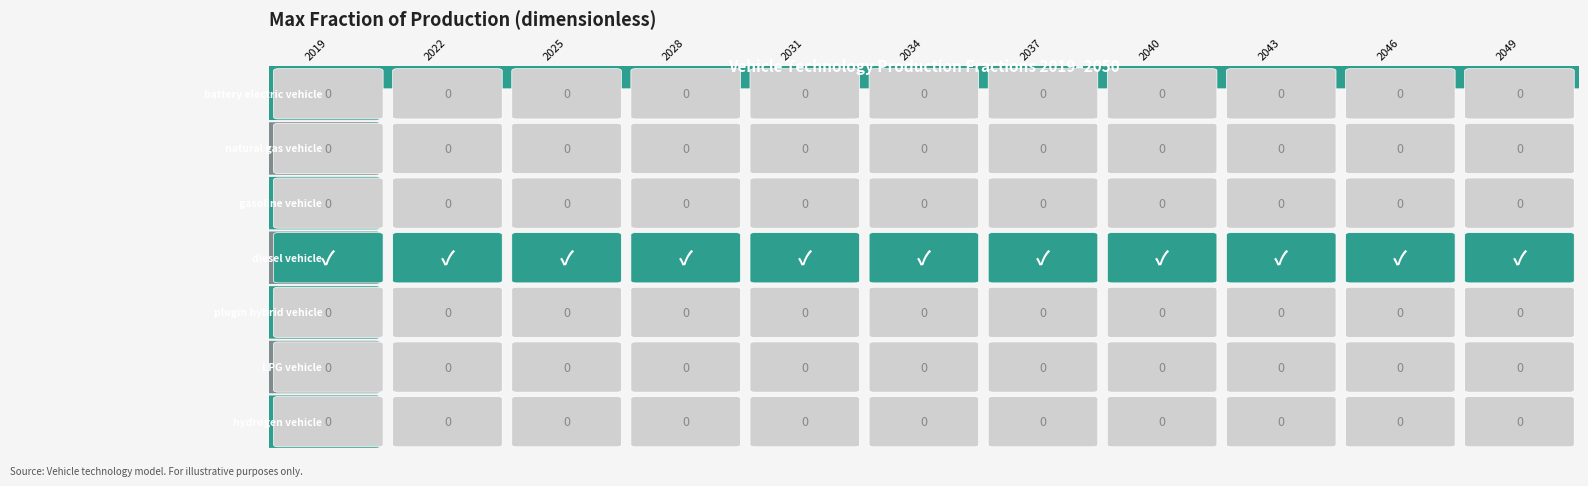

Between 29 and 21, which is larger?

29